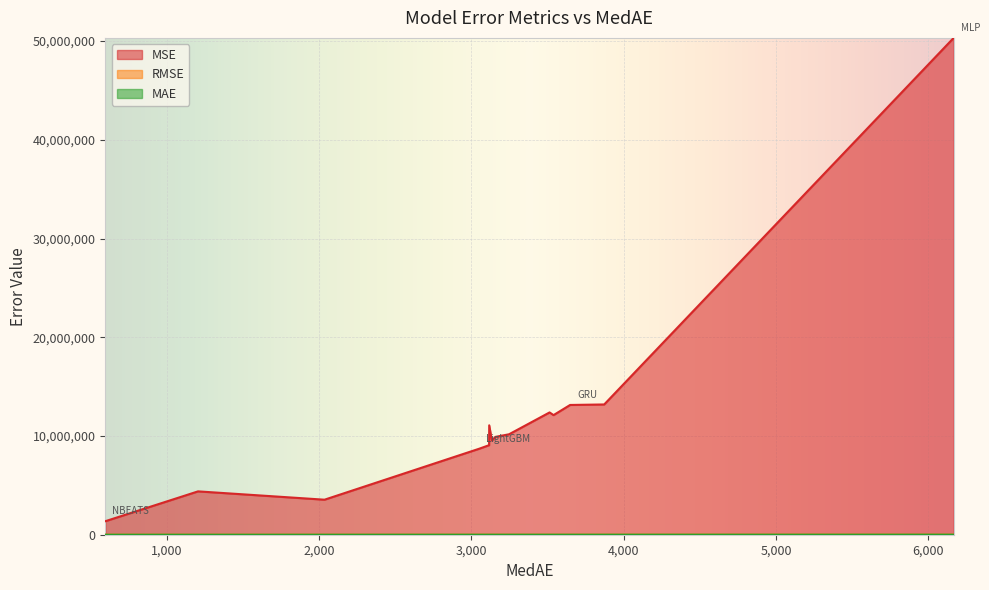

What is the label of the 9th point from the left?

XGBoost